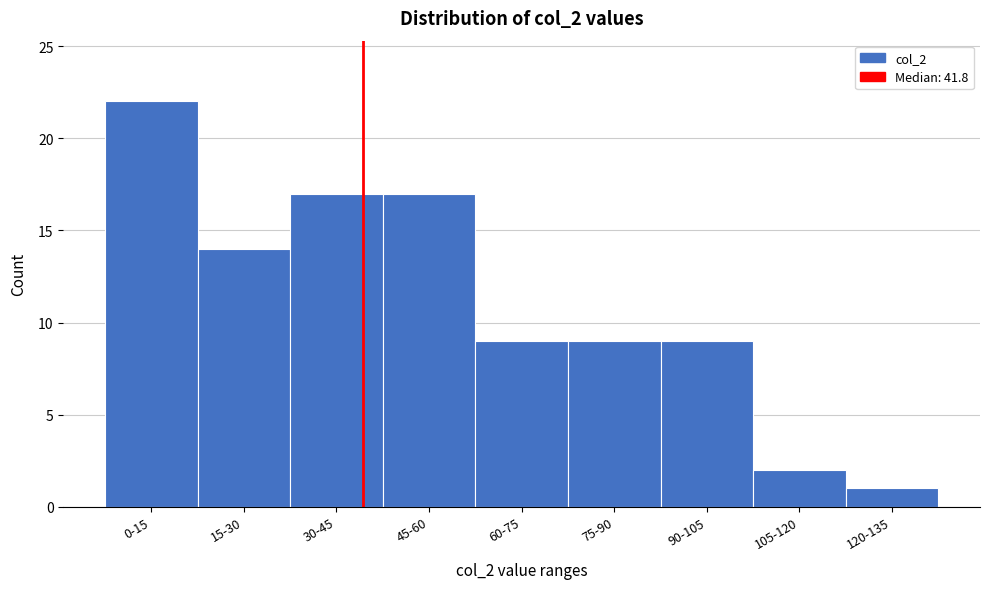

Reading left to right, list all the values displayed in this chart.

0-15=22	15-30=14	30-45=17	45-60=17	60-75=9	75-90=9	90-105=9	105-120=2	120-135=1